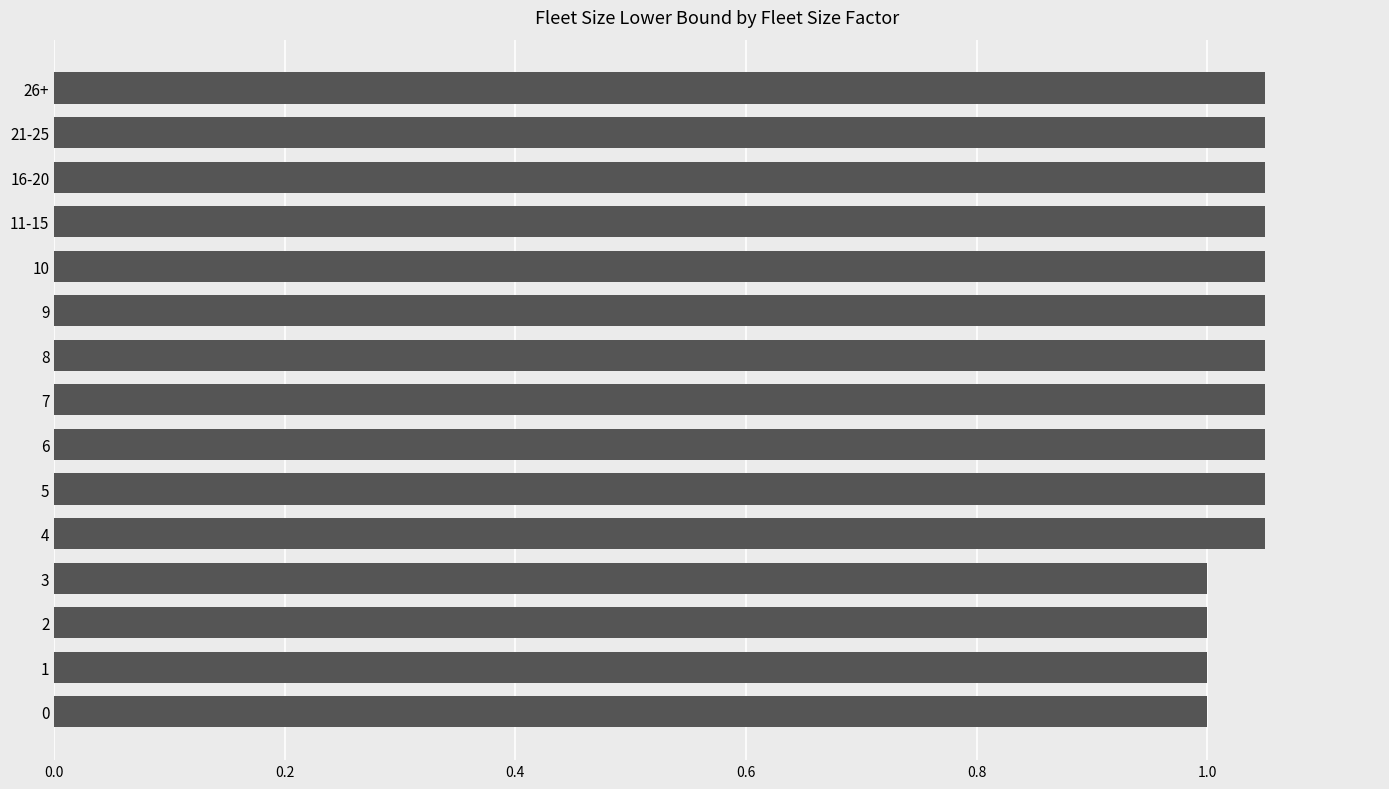

Does the chart contain any negative values?

No